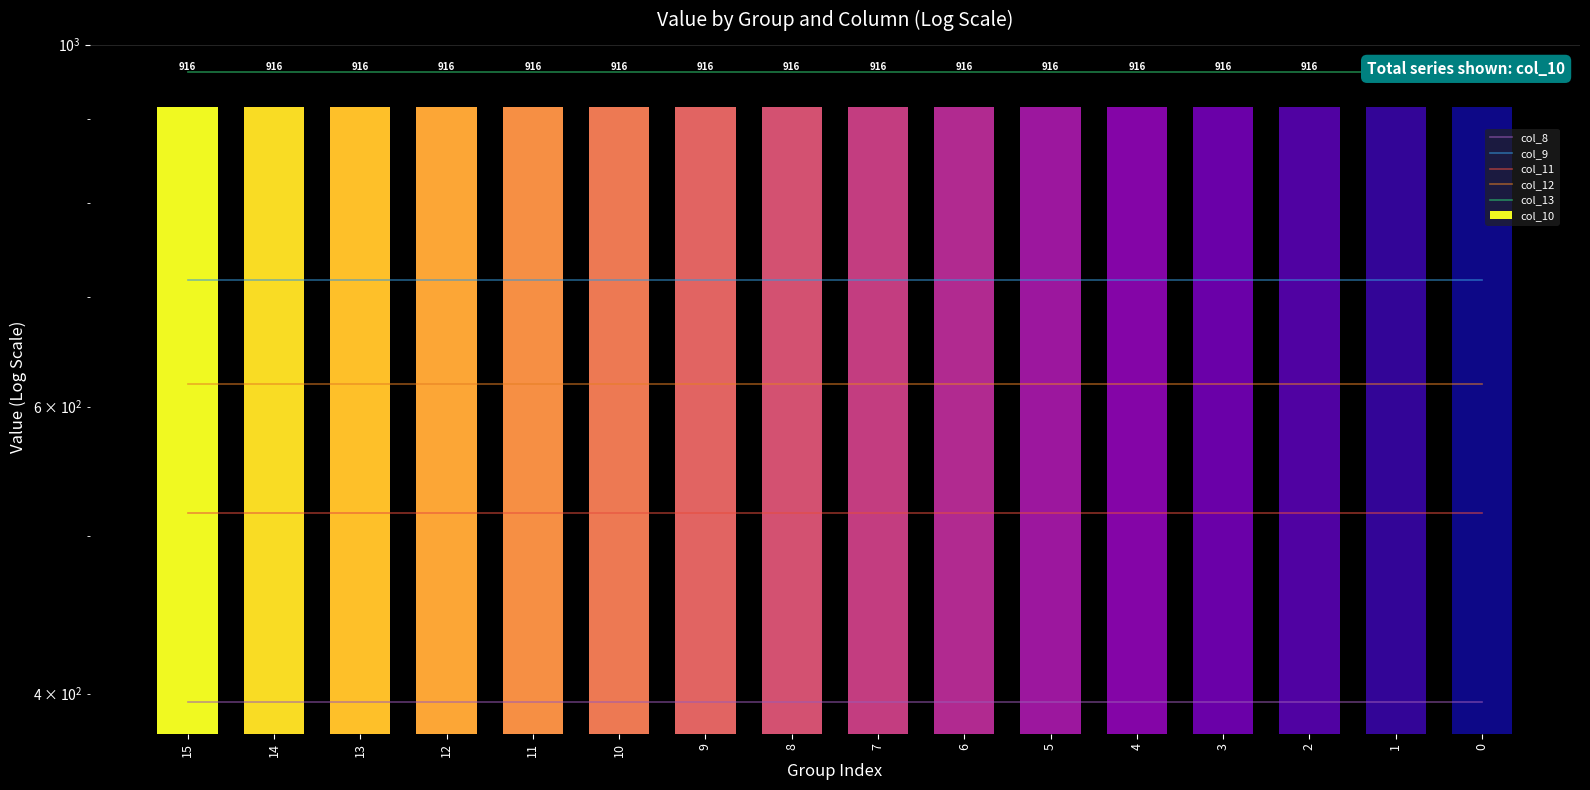

Is the value of col_12 at 11 greater than the value of col_8 at 15?

Yes